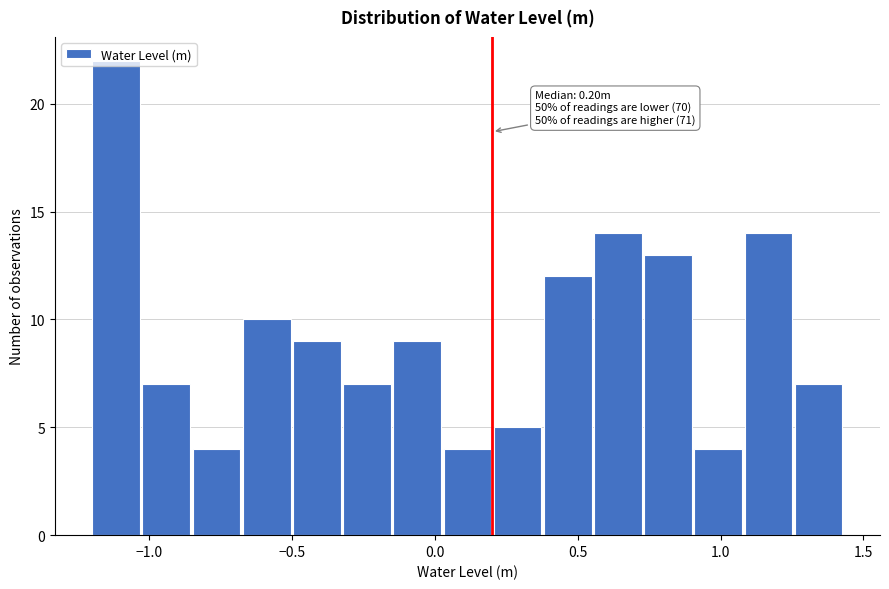

Read against the x-axis, roughly where is the centre of the tallest bar?

-1.10